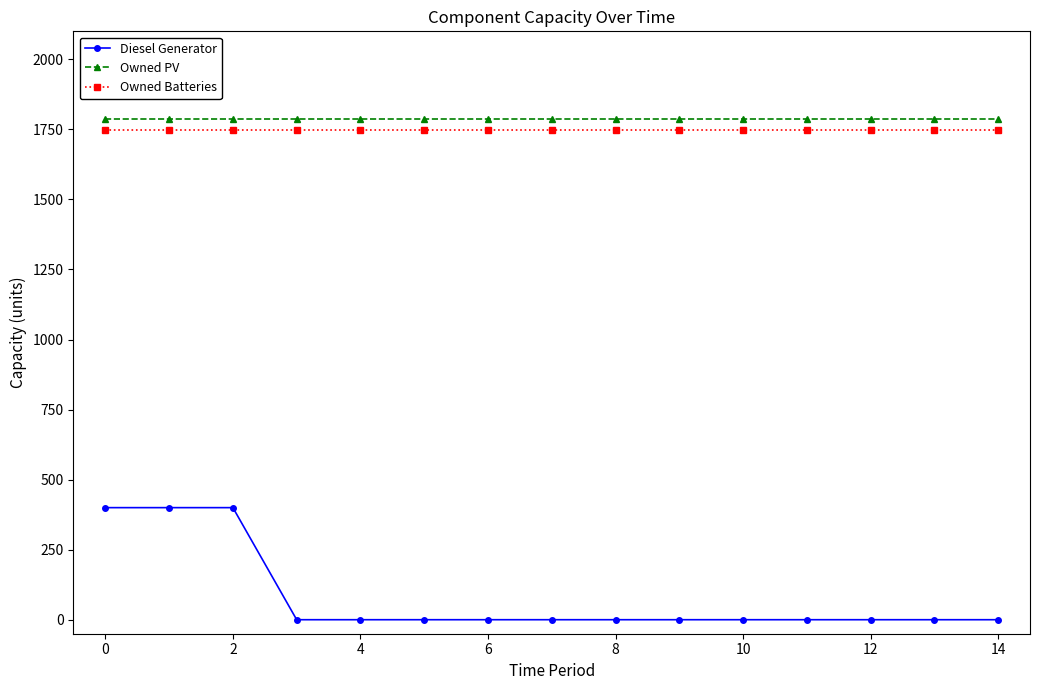

What is the highest value of the Diesel Generator series?

400